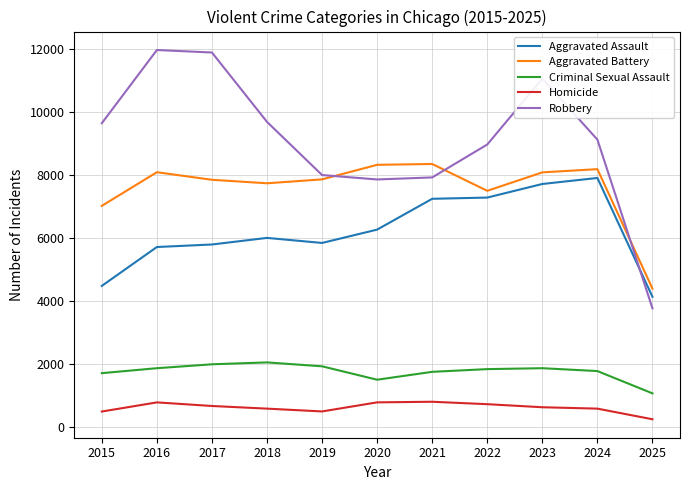

At 2022, list the series in order from largest to smallest.

Robbery, Aggravated Battery, Aggravated Assault, Criminal Sexual Assault, Homicide